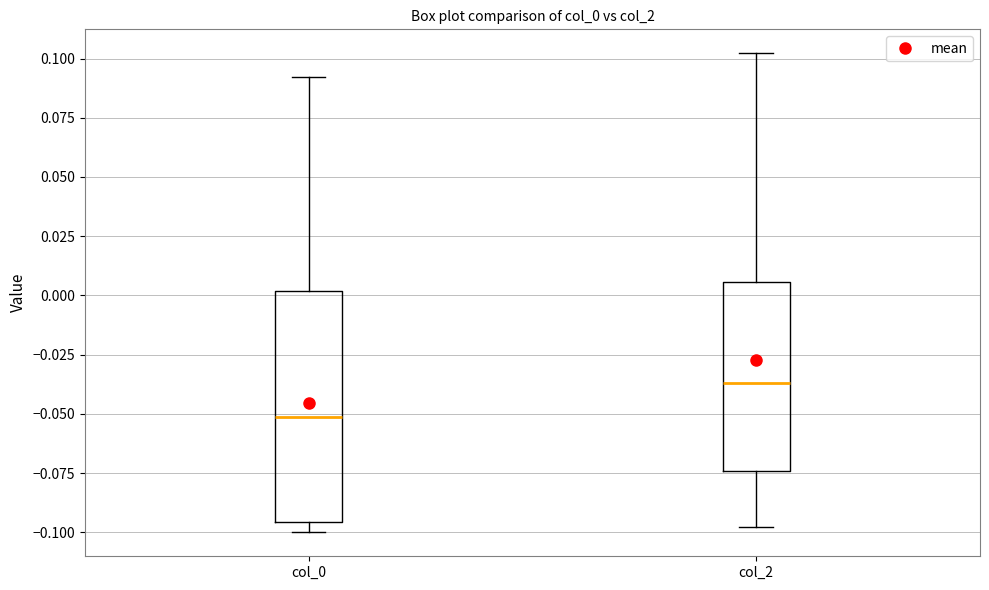

Reading left to right, read every box against the y-axis: the position of its median line, the range the box covers, and the ends of its whiskers. The values are not printed on the chart, so give them approximately, as read against the axis.

col_0: median -0.050, box -0.095 to 0.000, whiskers -0.100 to 0.090
col_2: median -0.035, box -0.075 to 0.005, whiskers -0.100 to 0.100